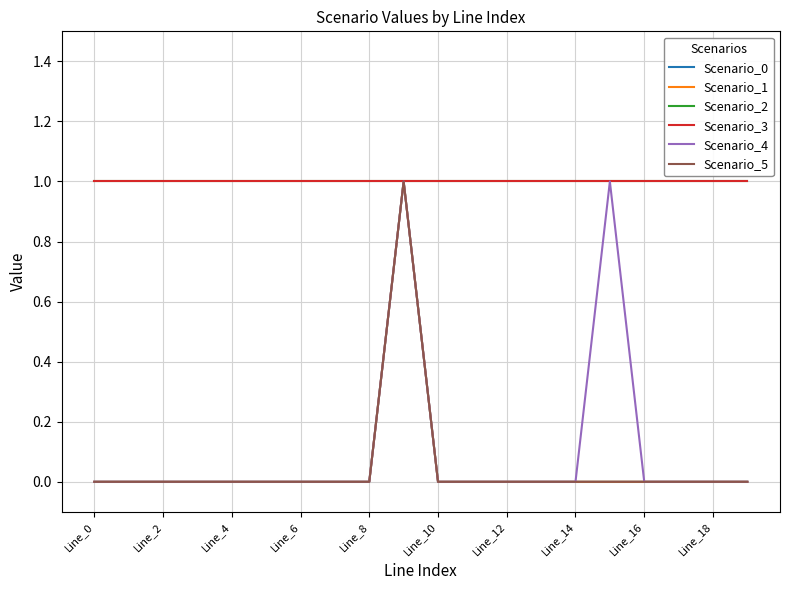

Is this an area chart (filled region under the line)?

No